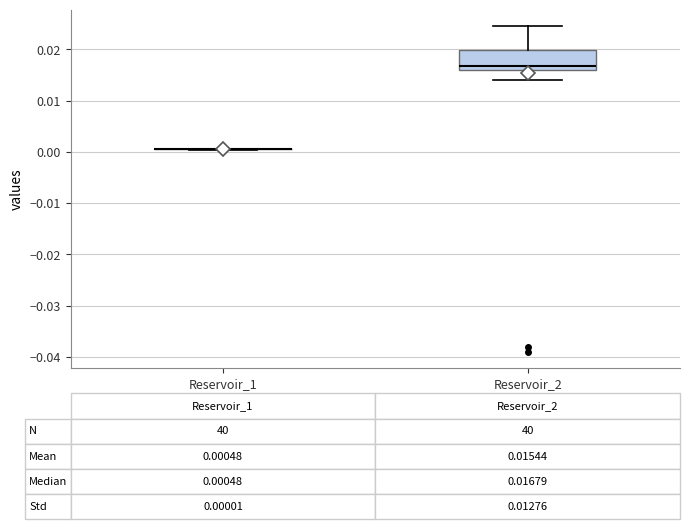

Comparing the boxes themselves (not the whiskers), which one is the tallest?

Reservoir_2